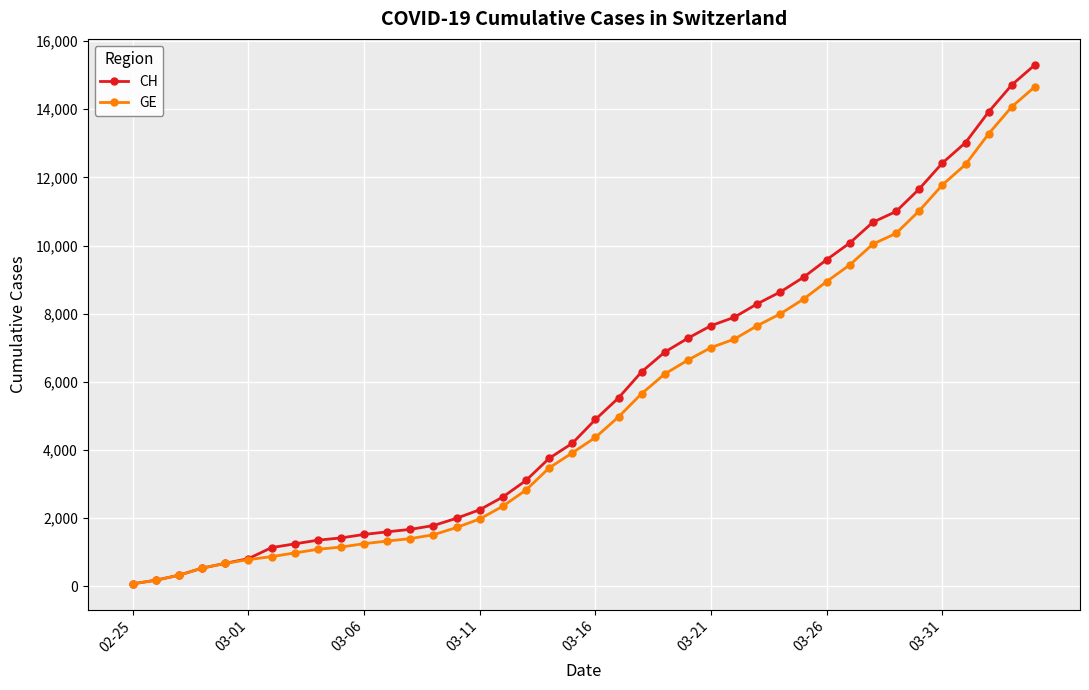

What is the greatest value displayed?

15304